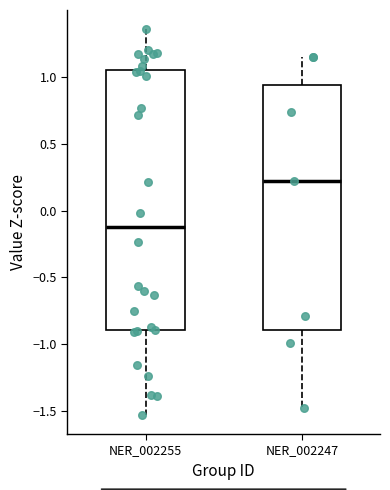

Which box has the highest median line?

NER_002247